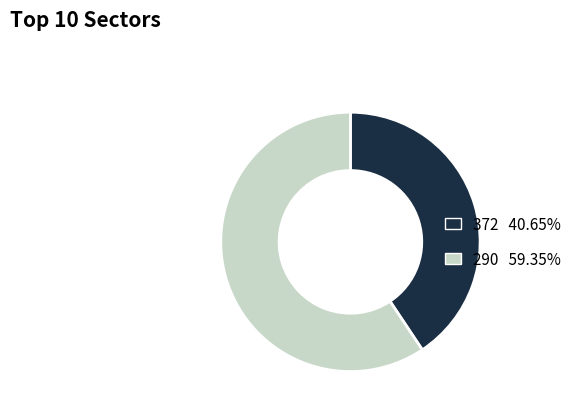

Is the sum of 372 and 290 greater than half?

Yes